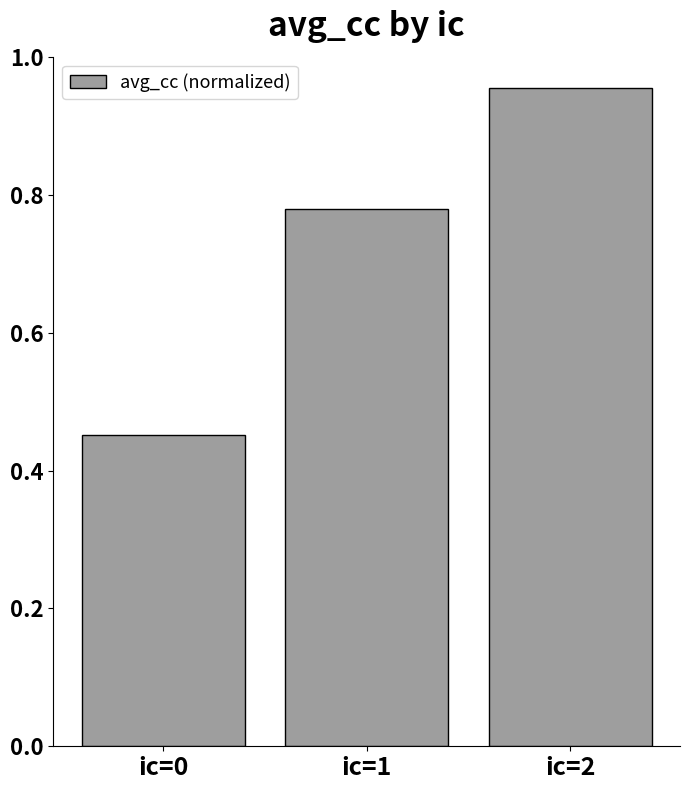

The value at ic=0 is 0.1. True or false?

False